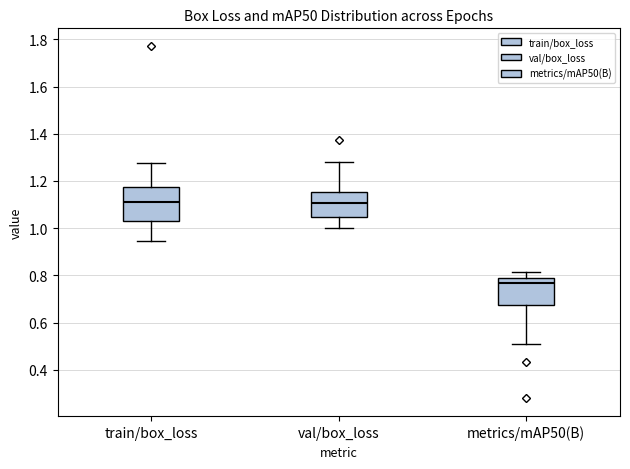

Reading left to right, transcribe this box plot: for each box, give where its median line is, the range the box spans, and where its two whiskers end, as read against the y-axis. The values are not printed on the chart, so give them approximately, as read against the axis.

train/box_loss: median 1.10, box 1.04 to 1.18, whiskers 0.94 to 1.28
val/box_loss: median 1.10, box 1.04 to 1.16, whiskers 1.00 to 1.28
metrics/mAP50(B): median 0.76, box 0.68 to 0.80, whiskers 0.52 to 0.82